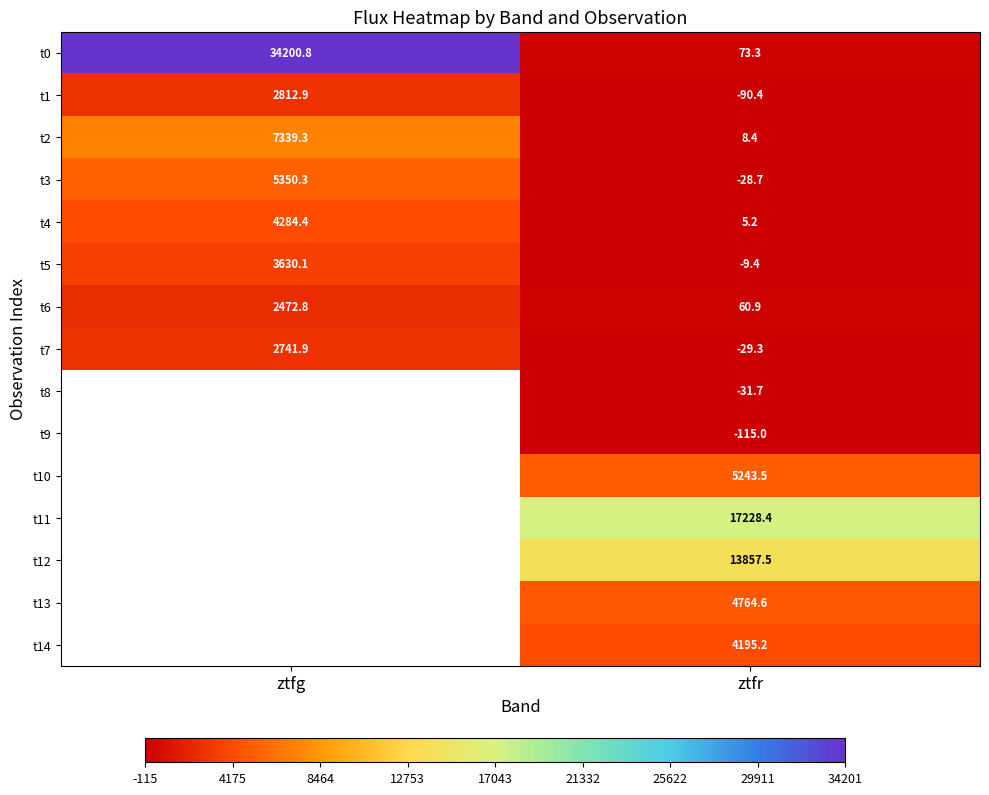

Is it true that t6 equals 60.9 at ztfr?

True